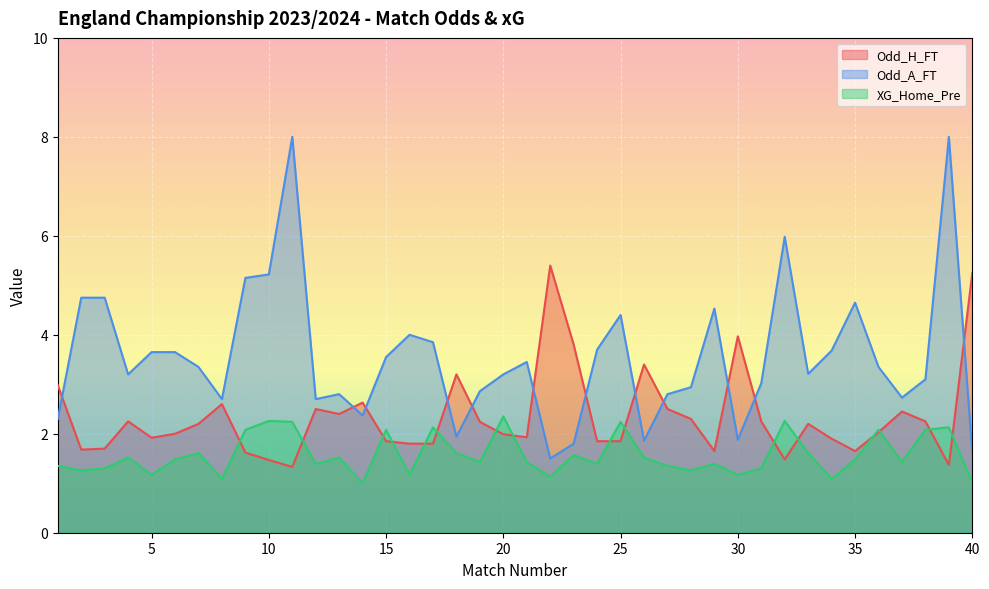

What are all the series names shown in the legend?

Odd_H_FT, Odd_A_FT, XG_Home_Pre